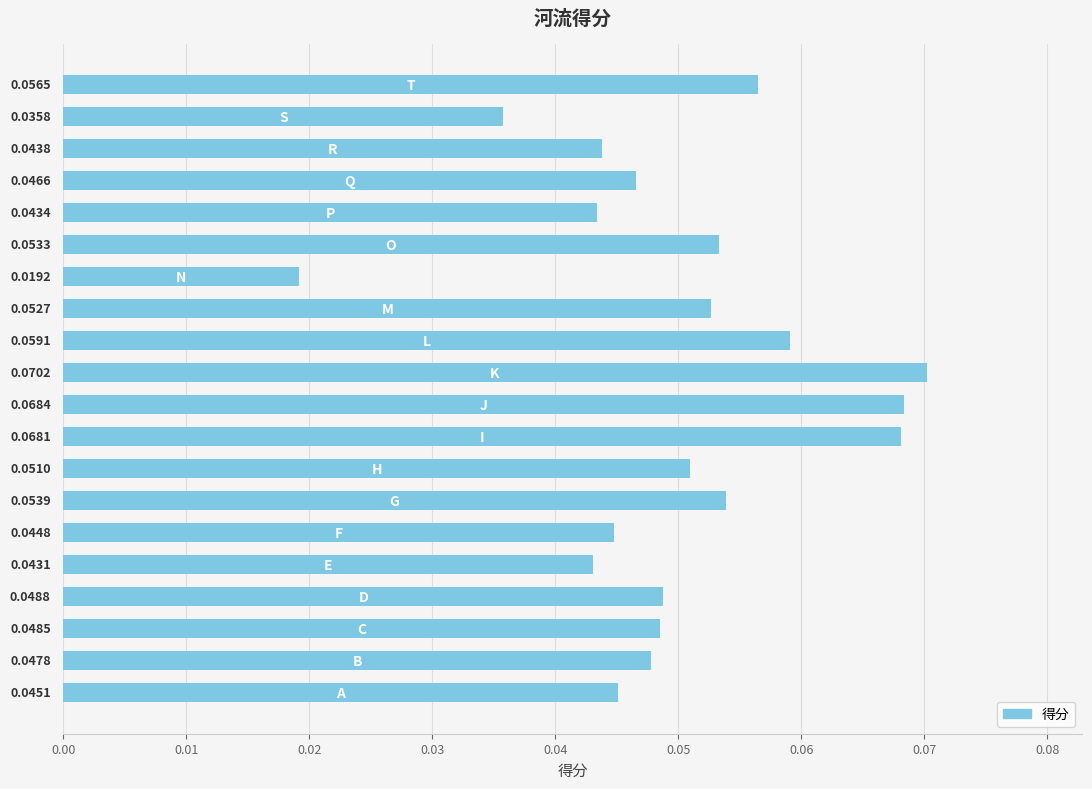

What is the sum of all values?

1.0